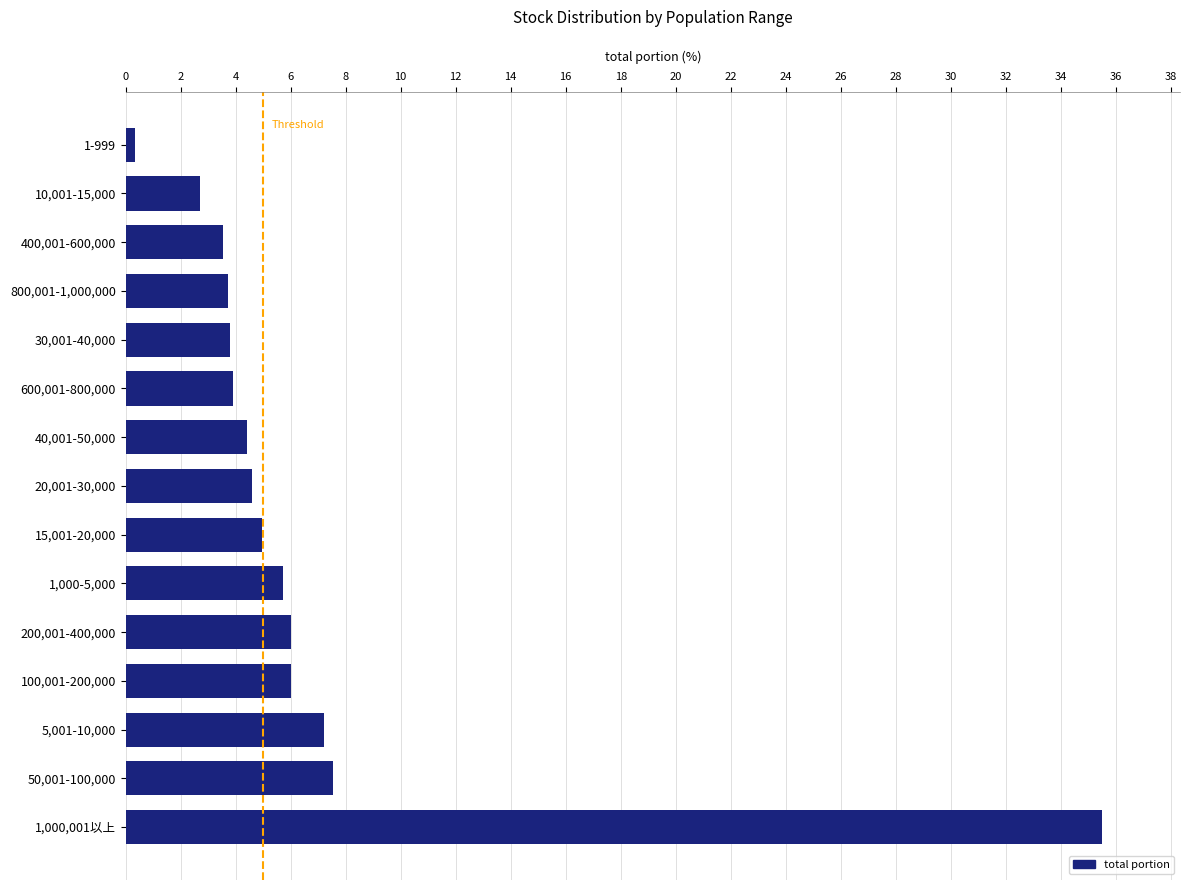

The chart shows a value of 2.1 at 200,001-400,000. True or false?

False